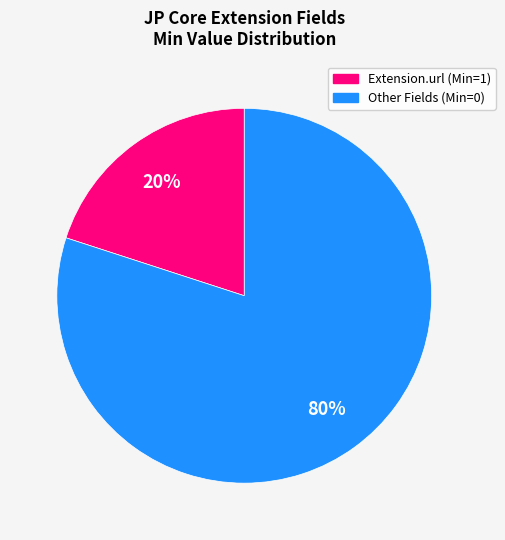

To the nearest percent, what is the average slice percentage?

50%